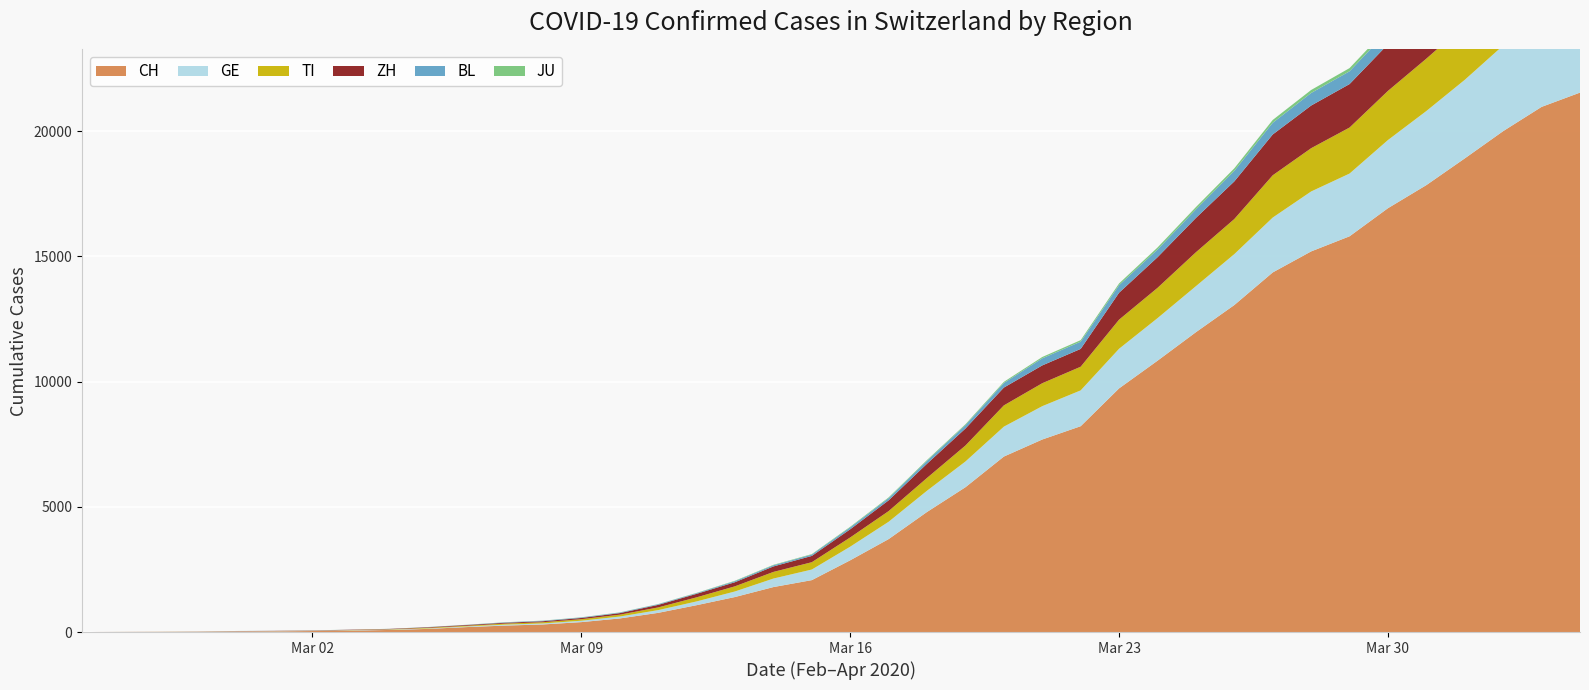

Reading right to left, what are all the values shown in this chart?

CH: 21535	20965	19997	18908	17842	16920	15798	15195	14356	13054	11970	10831	9727	8217	7686	7005	5781	4794	3710	2864	2072	1795	1398	1072	766	542	396	303	257	197	125	83	59	40	29	23	13	6	2	0
GE: 3753	3621	3420	3137	2958	2721	2505	2393	2190	2033	1837	1699	1582	1430	1331	1194	1027	848	692	544	423	340	222	150	109	76	56	40	38	25	17	14	13	10	9	8	4	1	1	0
TI: 2442	2377	2271	2195	2091	1962	1837	1727	1688	1401	1354	1209	1162	945	916	849	638	511	426	368	293	265	206	163	108	75	61	49	41	28	25	13	8	4	2	2	1	1	1	0
ZH: 2466	2433	2305	2141	1952	1861	1735	1703	1629	1502	1370	1223	1075	711	711	711	679	568	429	326	250	218	163	140	101	62	49	40	34	29	23	15	13	10	7	6	2	2	2	0
BL: 656	625	610	588	561	539	511	502	466	422	341	306	302	289	282	184	134	116	89	76	54	47	42	26	26	22	20	19	15	6	6	2	2	2	2	2	1	0	0	0
JU: 154	149	149	145	140	128	127	119	114	100	92	82	69	61	54	44	36	32	29	25	19	18	17	12	7	7	7	5	5	4	4	2	2	1	1	1	1	1	0	0